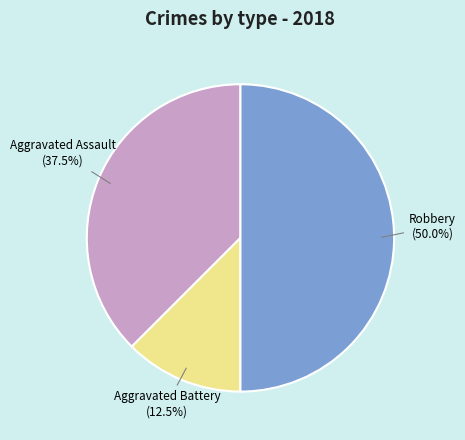

Between Aggravated Battery and Aggravated Assault, which is larger?

Aggravated Assault